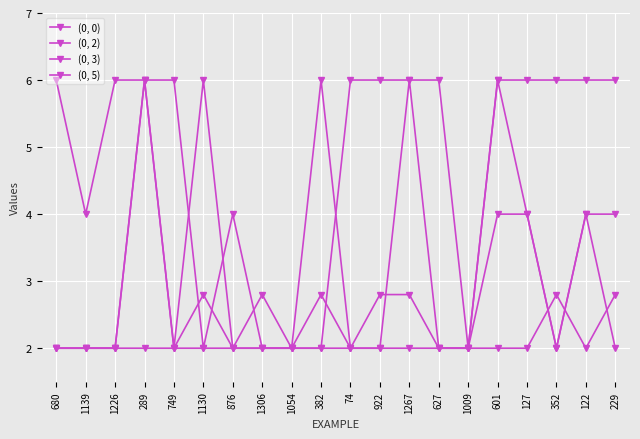

What is the value of the (0, 0) point at the 17th from the left?

4.0